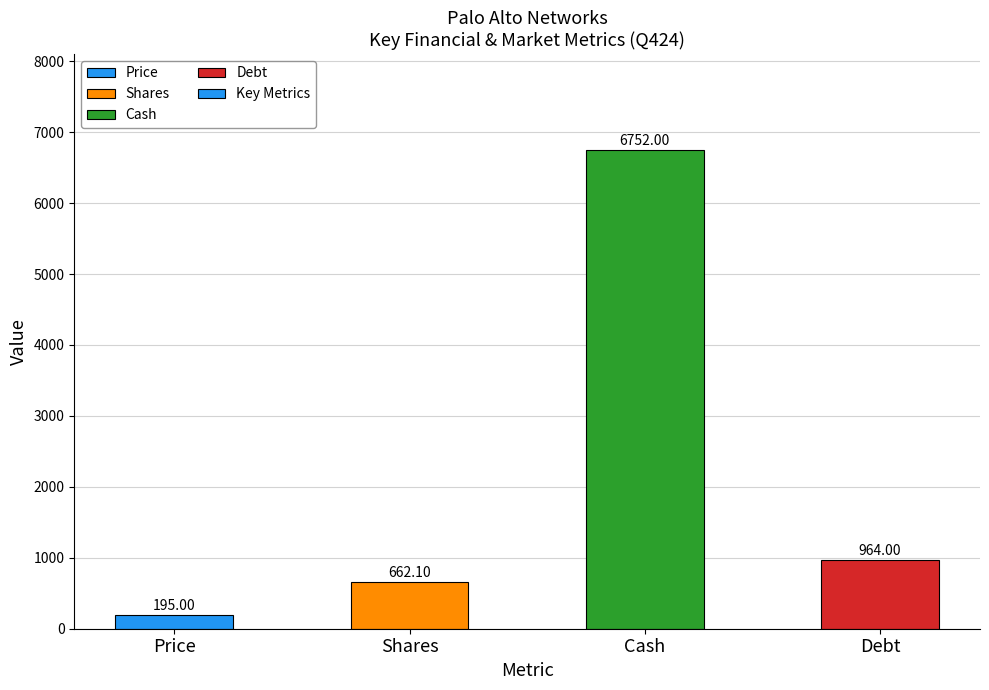

True or false: the data shows 195.0 at Price.

True